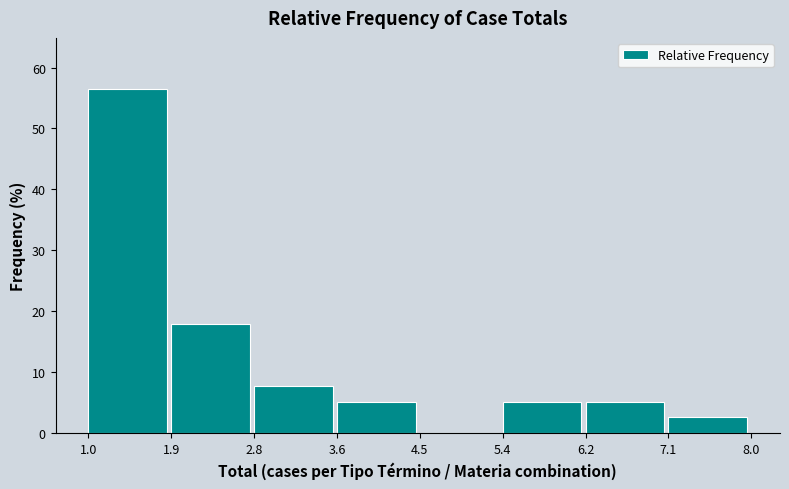

Over which range of the x-axis is the bar tallest?

1.0 to 1.9